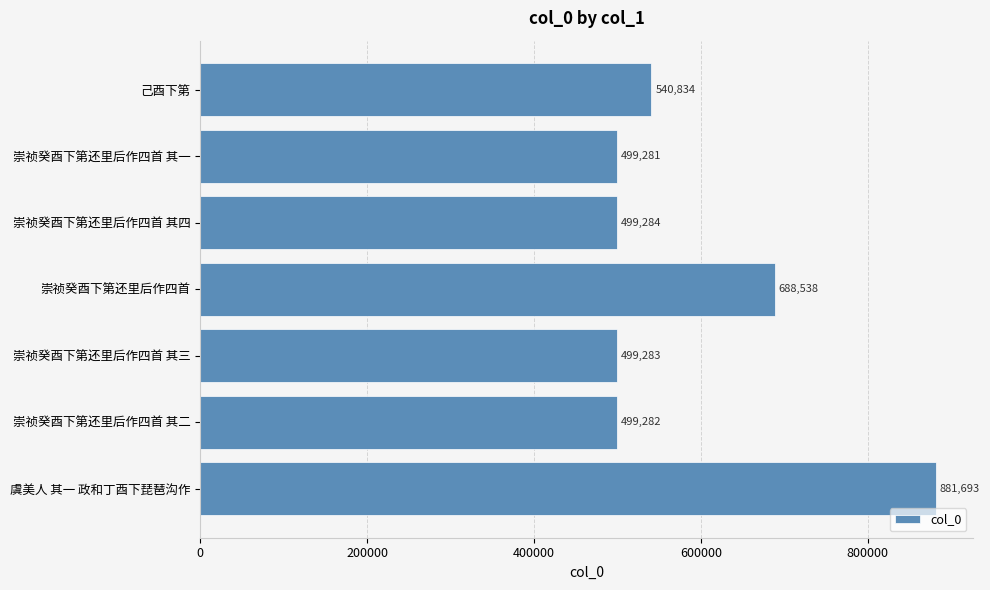

The chart shows a value of 499284 at 崇祯癸酉下第还里后作四首 其四. True or false?

True